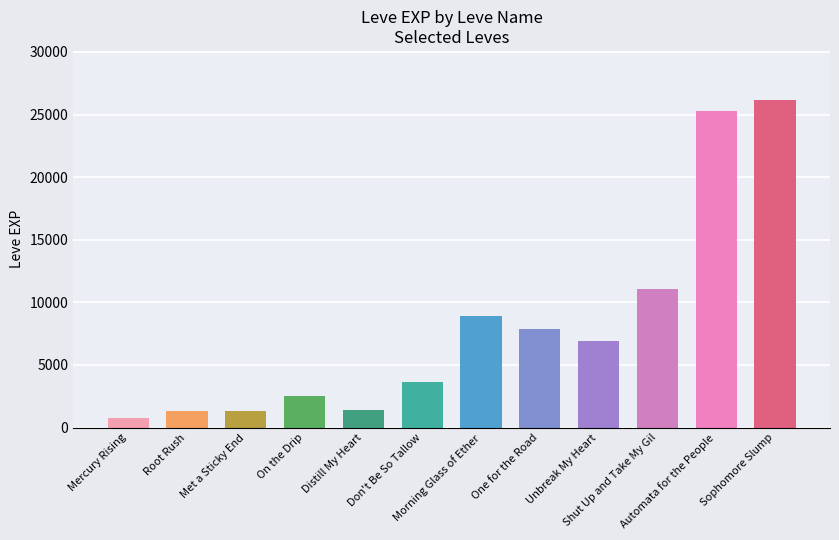

The value at On the Drip is 2490. True or false?

True